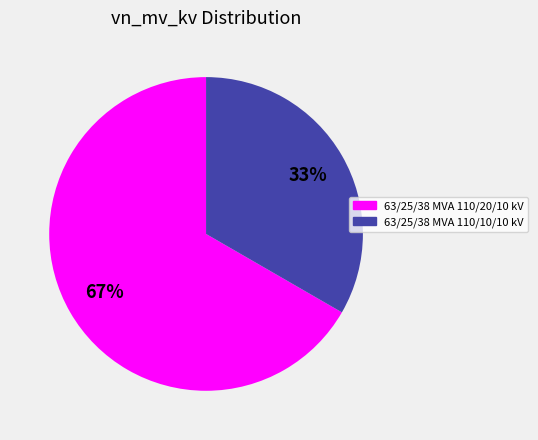

Which slice represents more than half of the pie?

63/25/38 MVA 110/20/10 kV